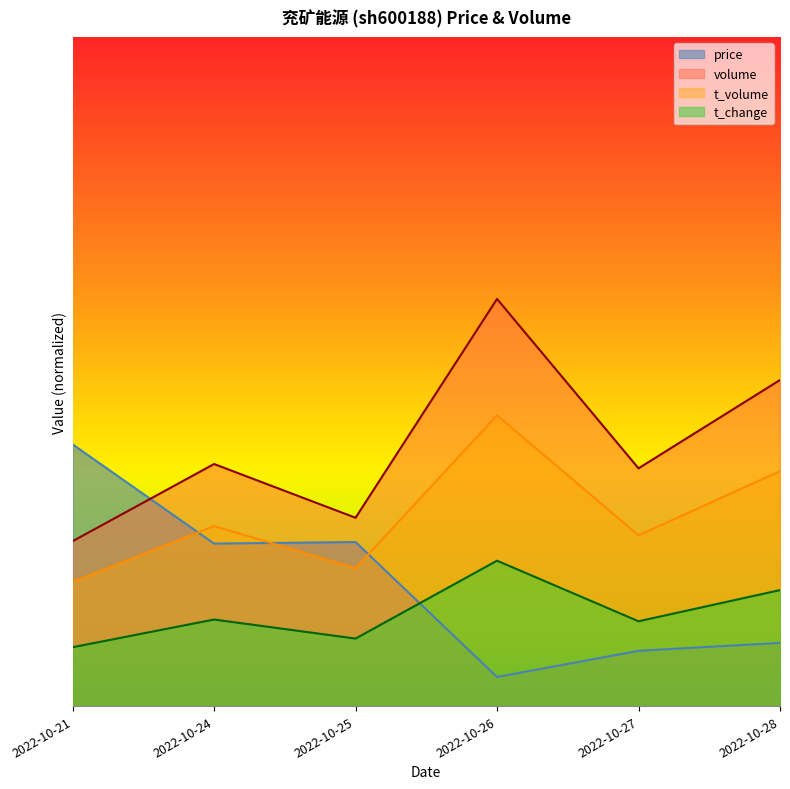

What is the maximum value shown in the chart?

174815.2